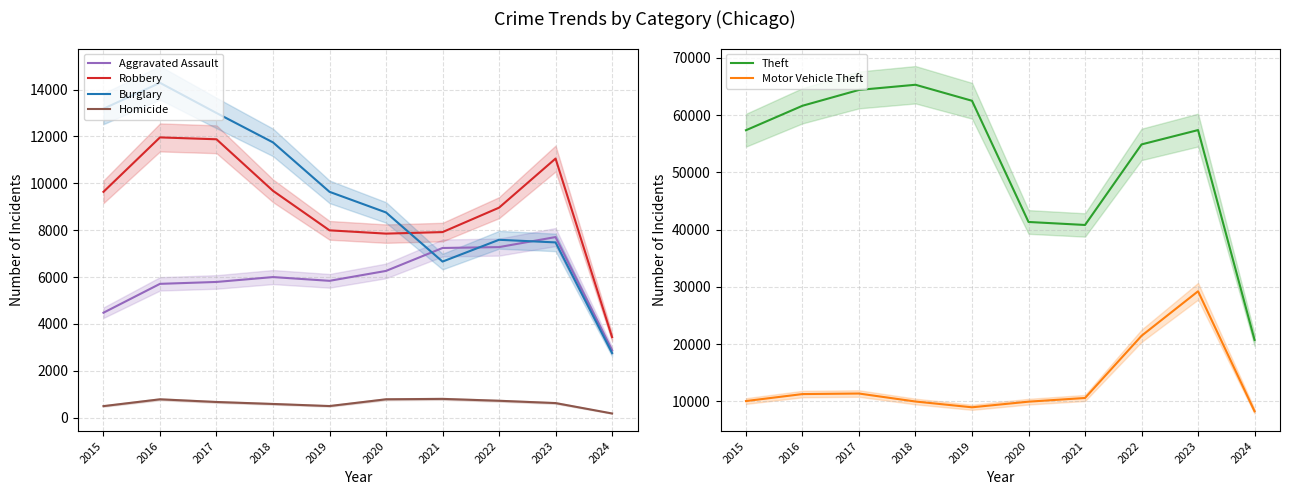

What is the value of the Homicide point at the 6th from the left?

787